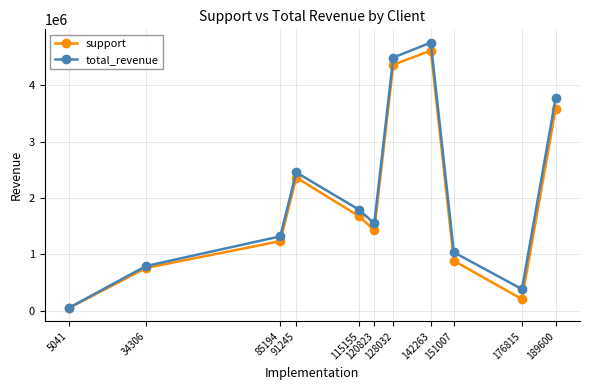

True or false: total_revenue has more than 2 points higher than both neighbors.

False